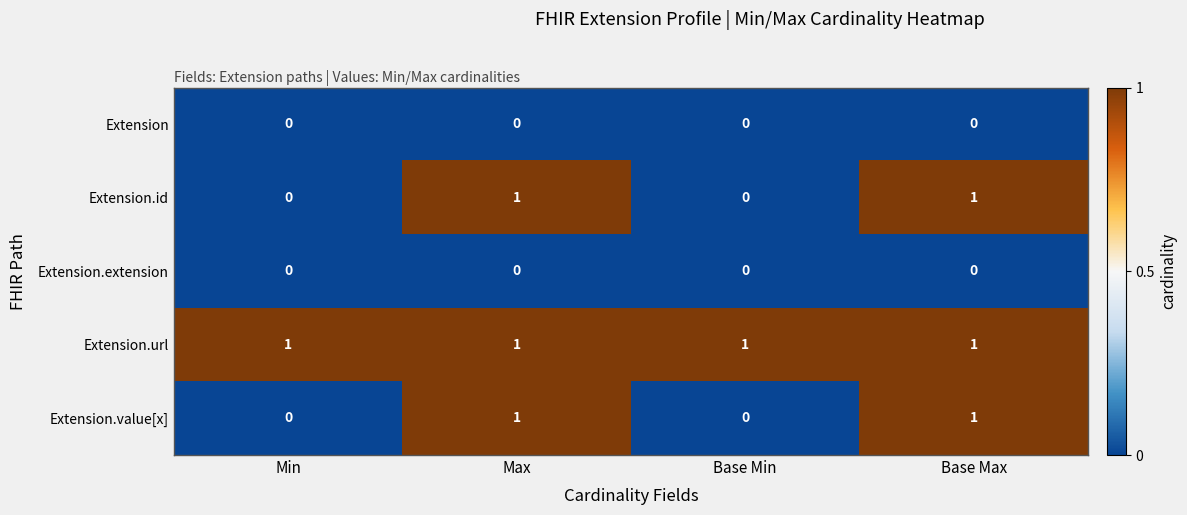

Is the value of Extension.extension at Min greater than the value of Extension.url at Min?

No